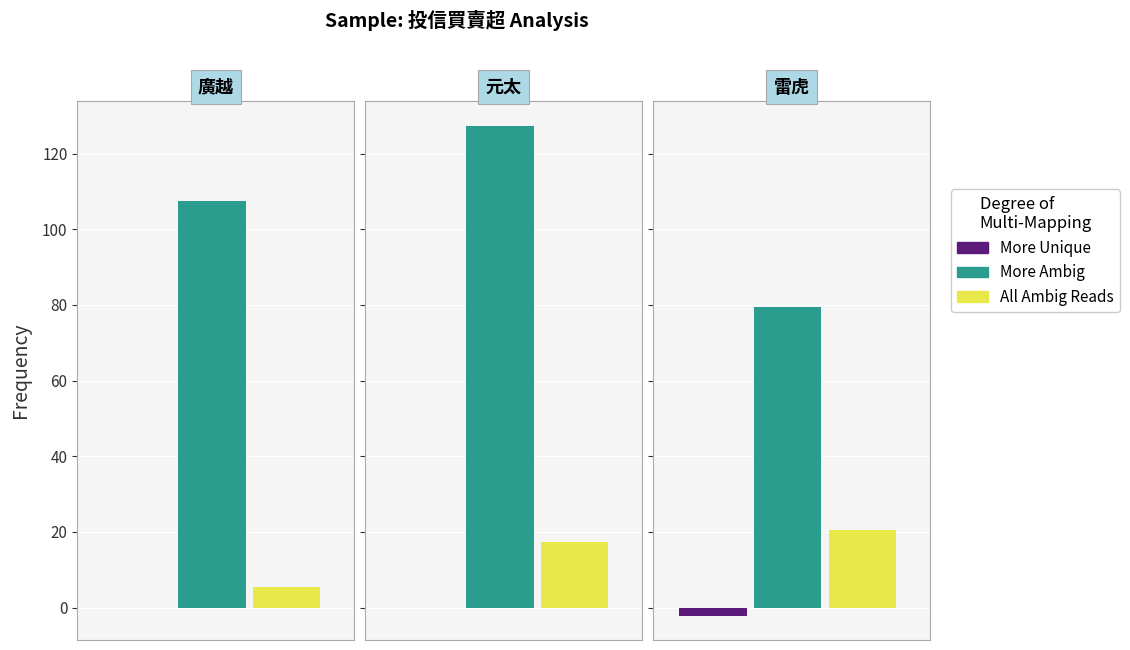

At which label does More Ambig first exceed 107?

廣越